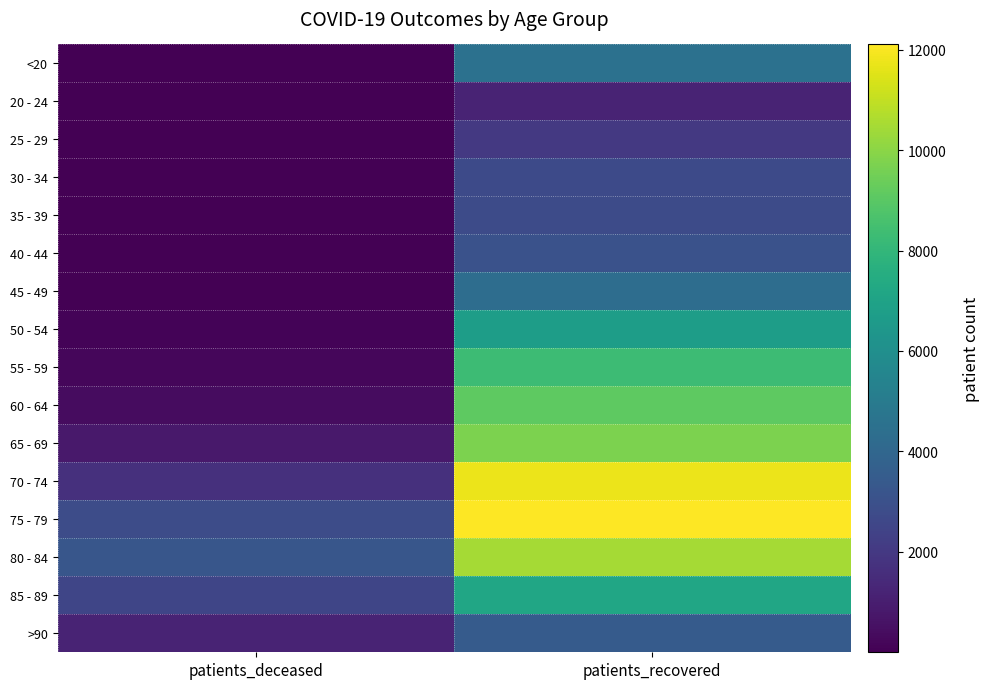

What is the total value across all series at patients_recovered?

99391